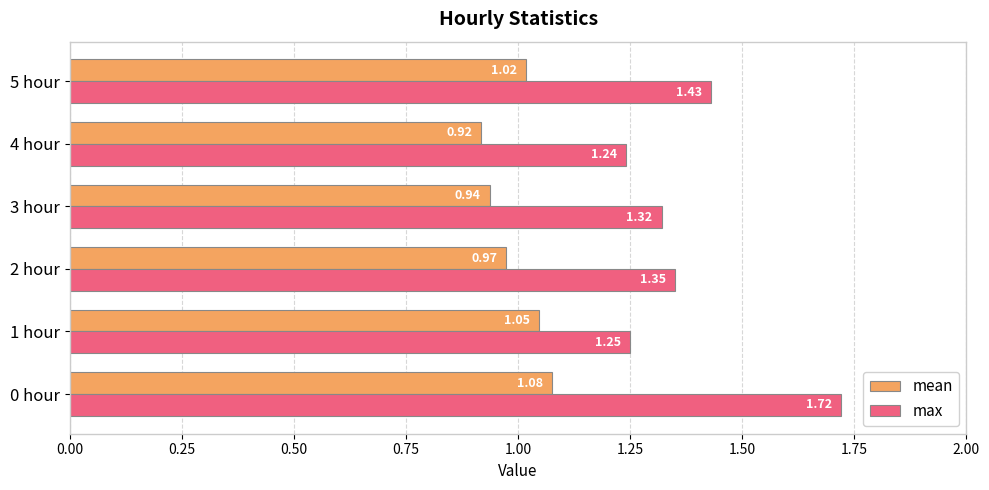

Which series has the largest total across all categories?

max